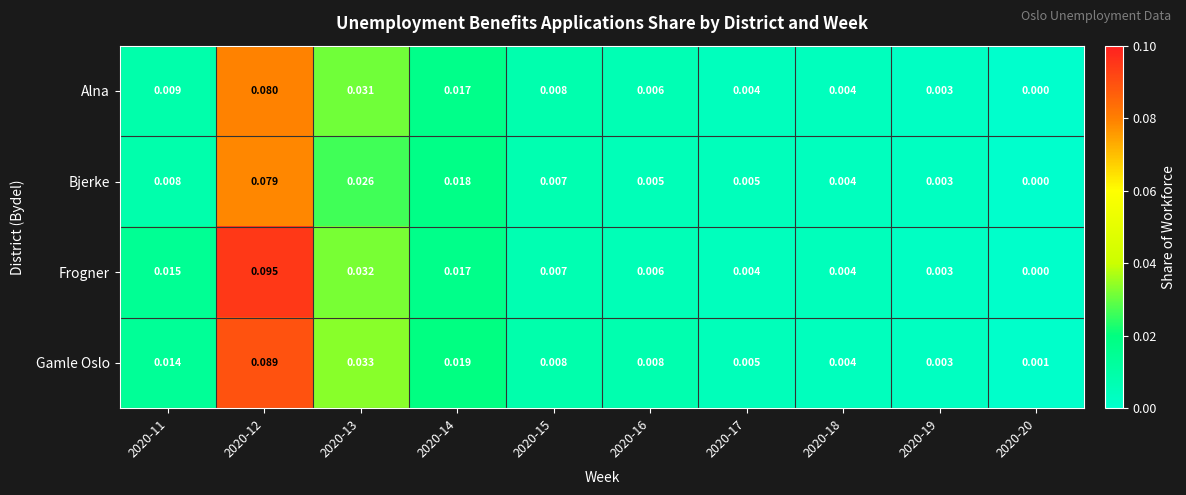

Which series has the largest total across all categories?

Gamle Oslo